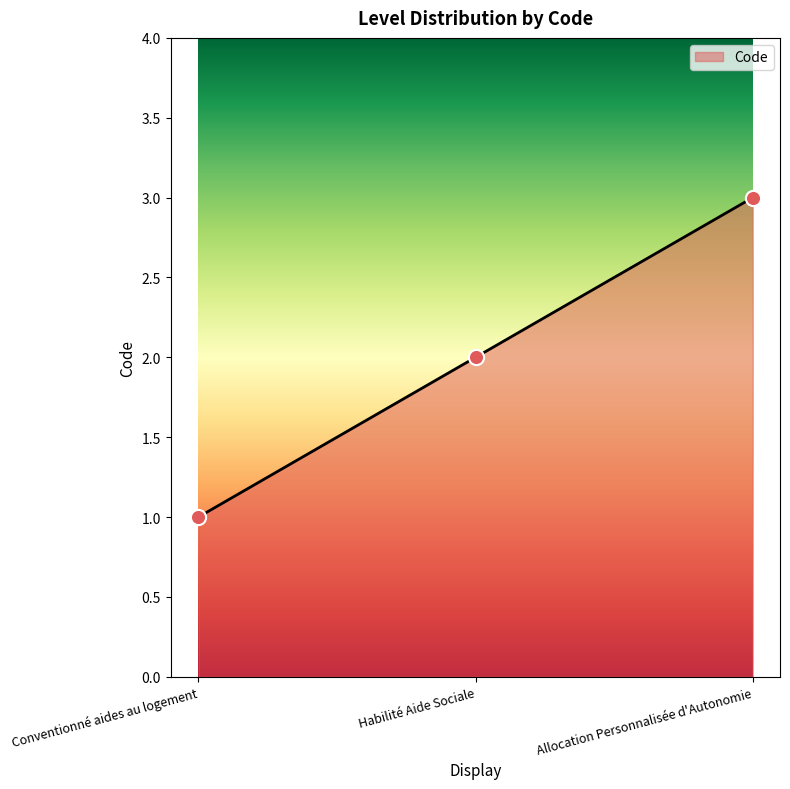

Which has a higher value, Allocation Personnalisée d'Autonomie or Conventionné aides au logement?

Allocation Personnalisée d'Autonomie